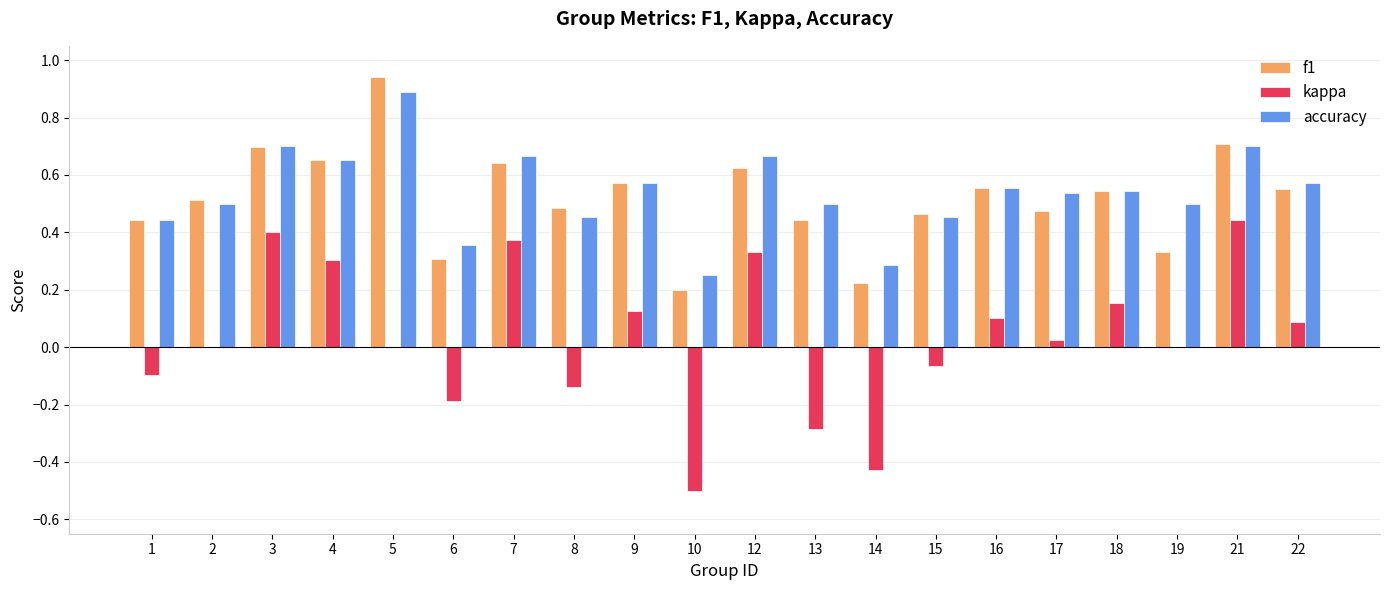

What is the sum of the accuracy values at 1 and 3?

1.1